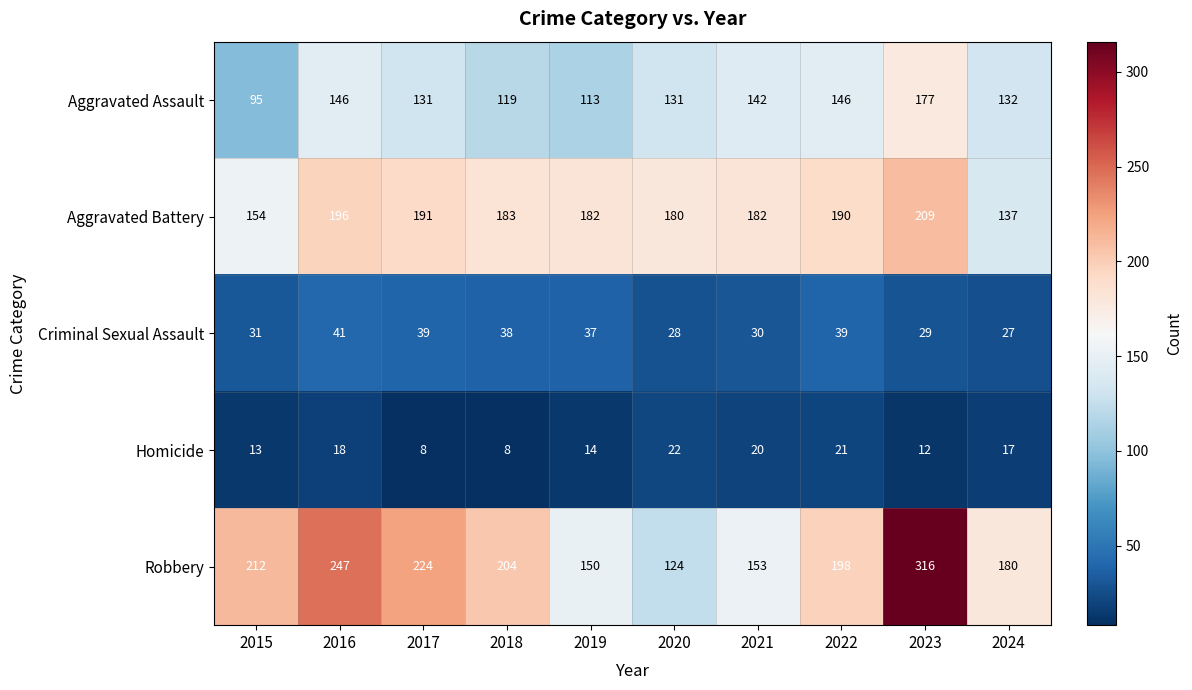

What is the sum of all Criminal Sexual Assault values?

339